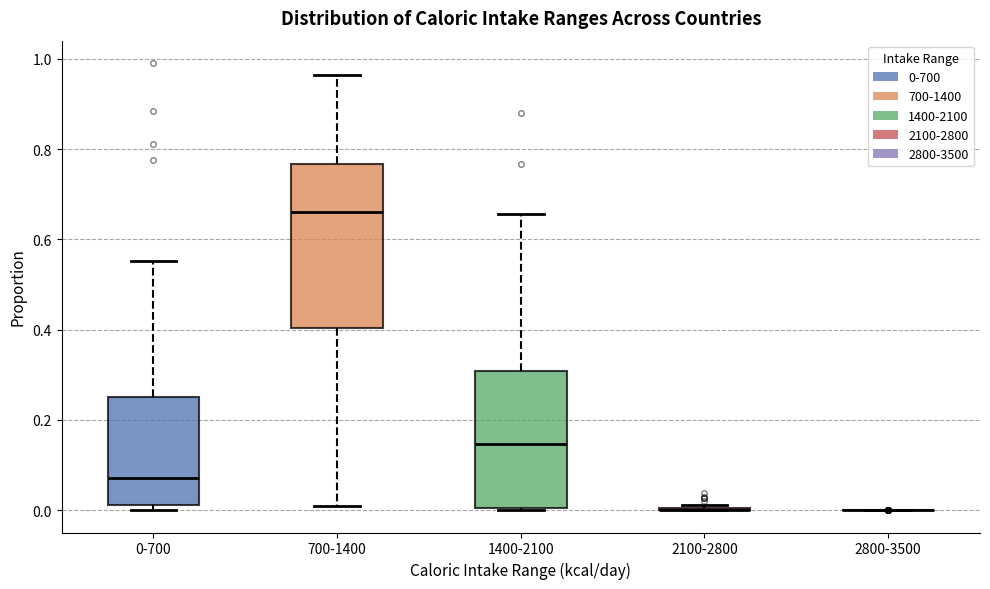

Reading left to right, read every box against the y-axis: the position of its median line, the range the box covers, and the ends of its whiskers. The values are not printed on the chart, so give them approximately, as read against the axis.

0-700: median 0.08, box 0.02 to 0.26, whiskers 0.00 to 0.56
700-1400: median 0.66, box 0.40 to 0.76, whiskers 0.00 to 0.96
1400-2100: median 0.14, box 0.00 to 0.30, whiskers 0.00 to 0.66
2100-2800: box collapsed to a line at 0.00, whiskers 0.00 to 0.02
2800-3500: box collapsed to a line at 0.00, whiskers 0.00 to 0.00